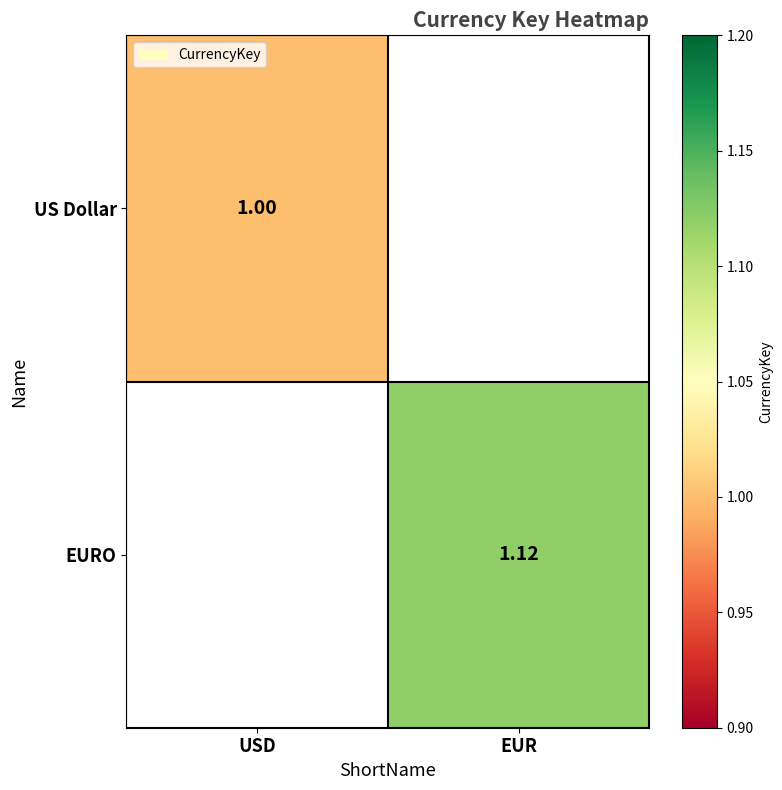

What is the total value across all series at EUR?

1.1